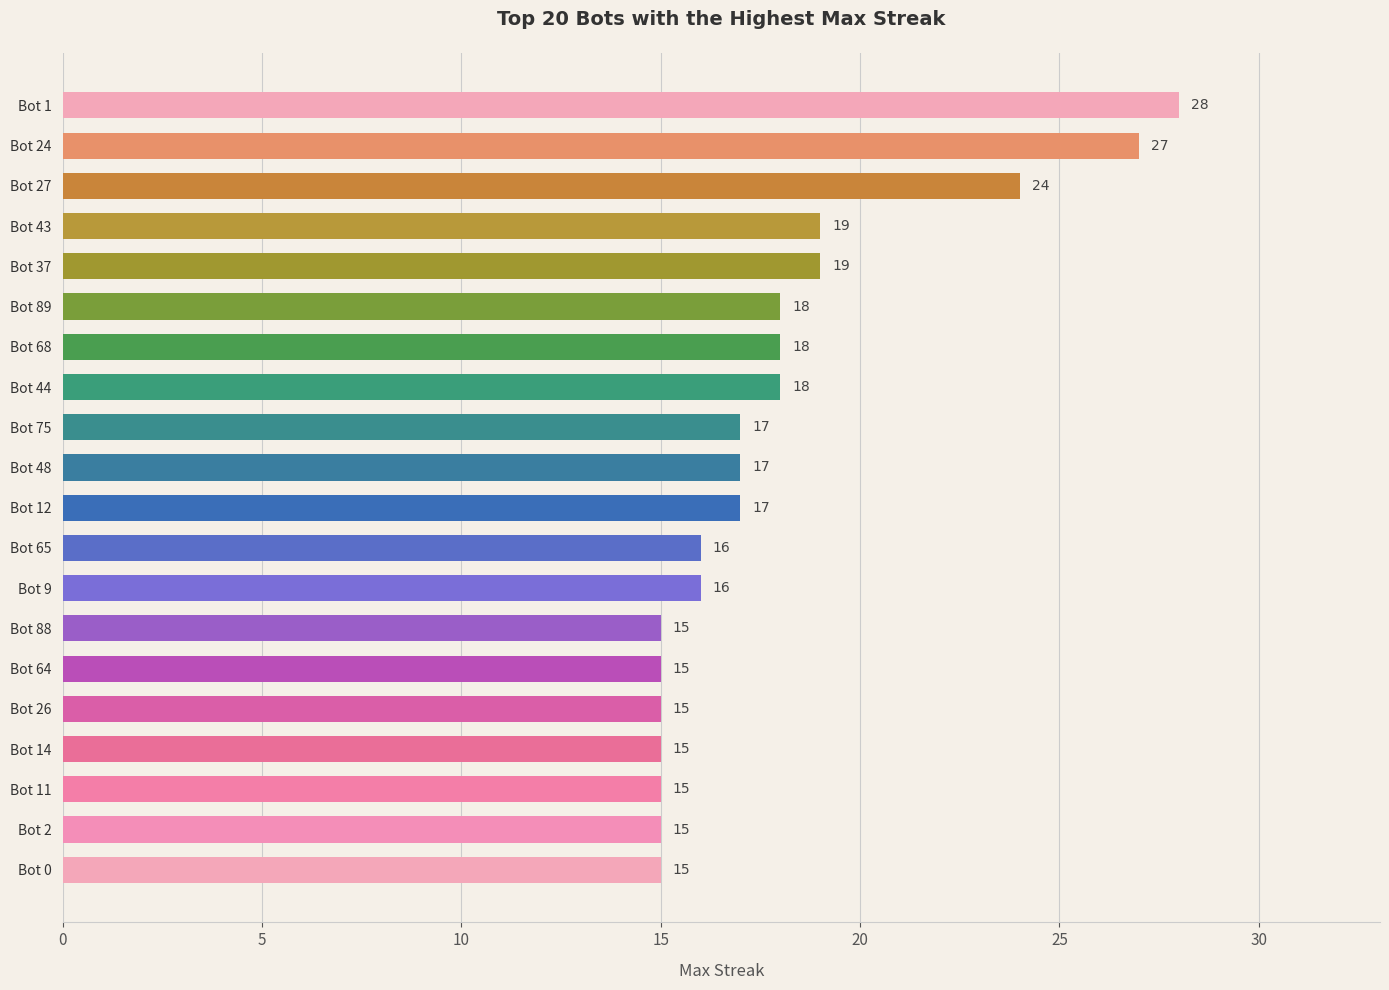

Reading bottom to top, extract all data points from this chart.

15	15	15	15	15	15	15	16	16	17	17	17	18	18	18	19	19	24	27	28